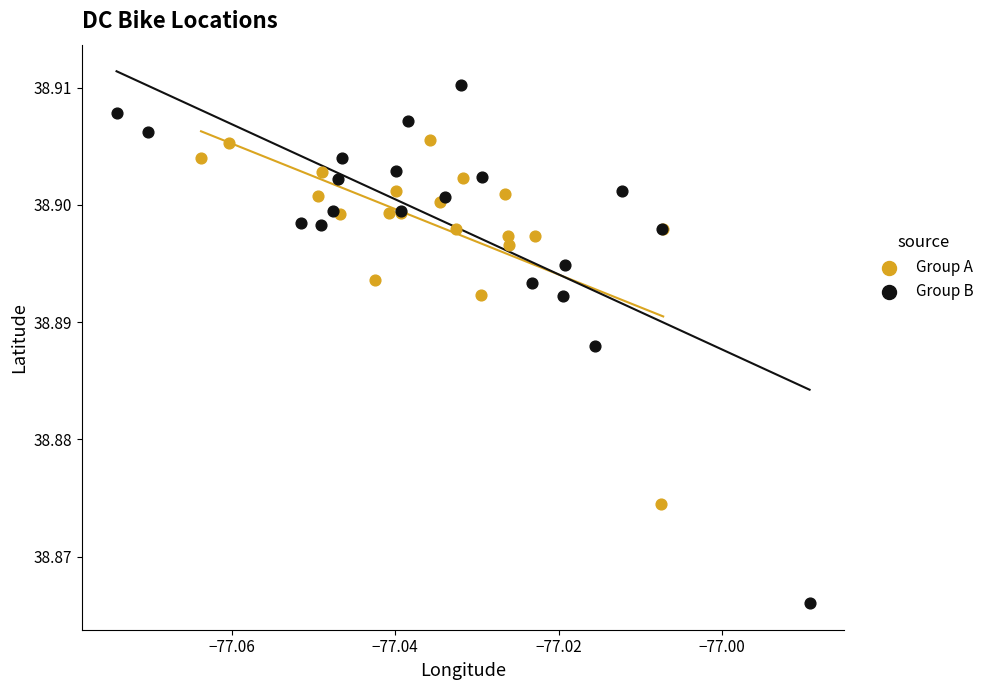

Which series has the widest spread of Y values?

Group B